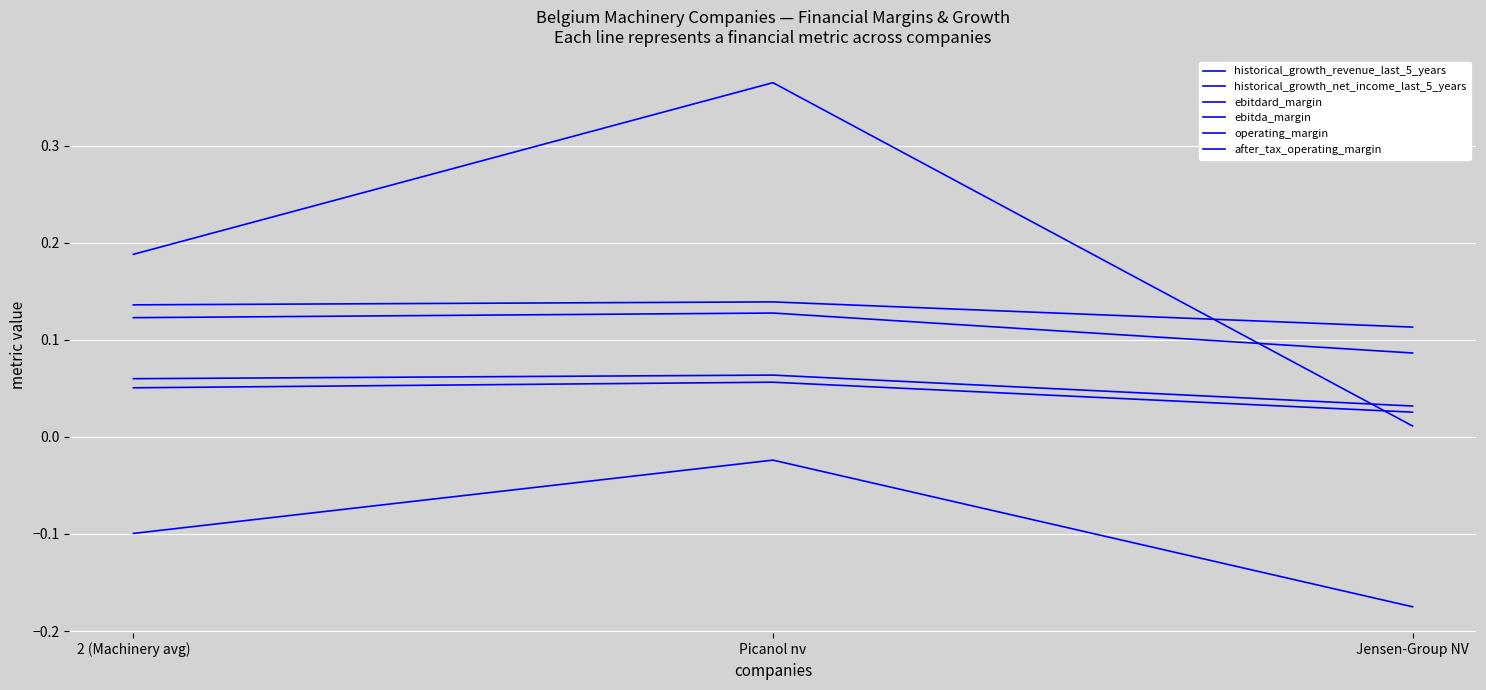

Which category has the highest value in the ebitda_margin series?

Picanol nv